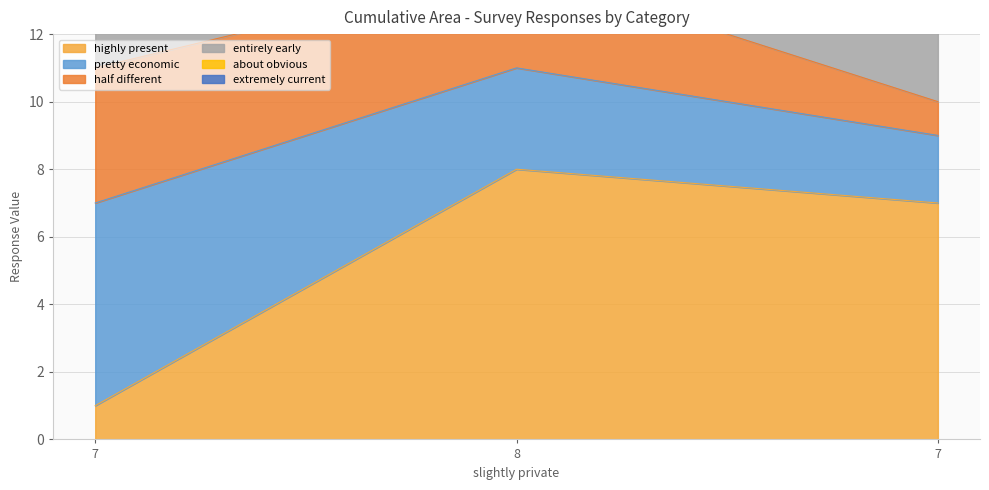

What is the total value across all series at 7?

22